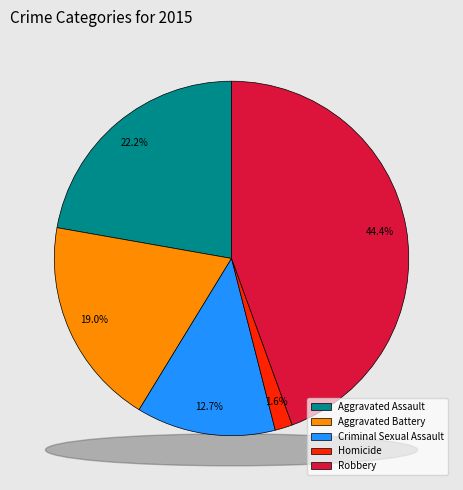

How many segments does this pie chart have?

5